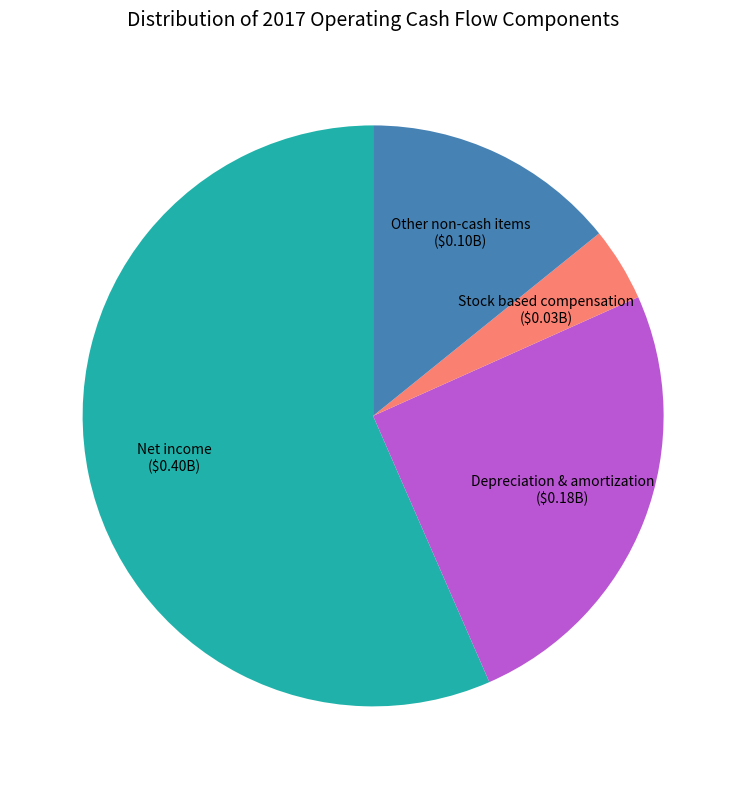

Is it true that Net income is 57% of the pie?

True